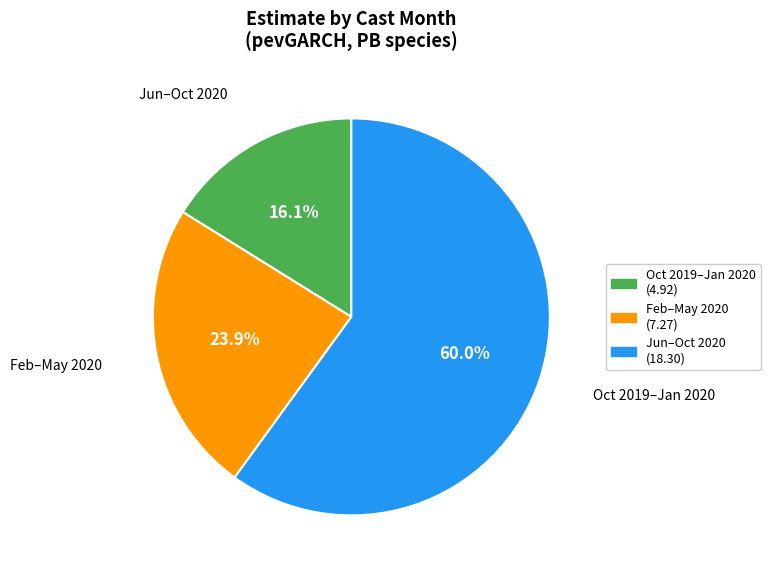

To the nearest percent, what is the difference between the largest and smallest slice percentages?

44%